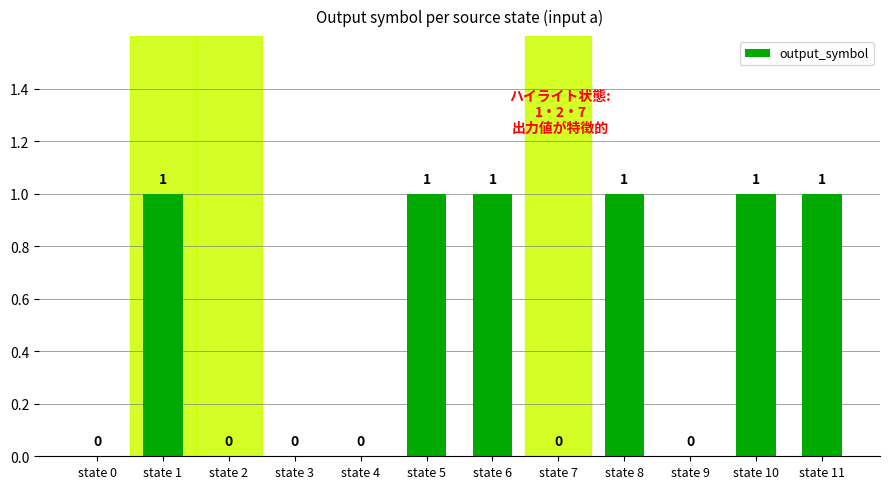

Is it true that the value at state 4 is 0?

True